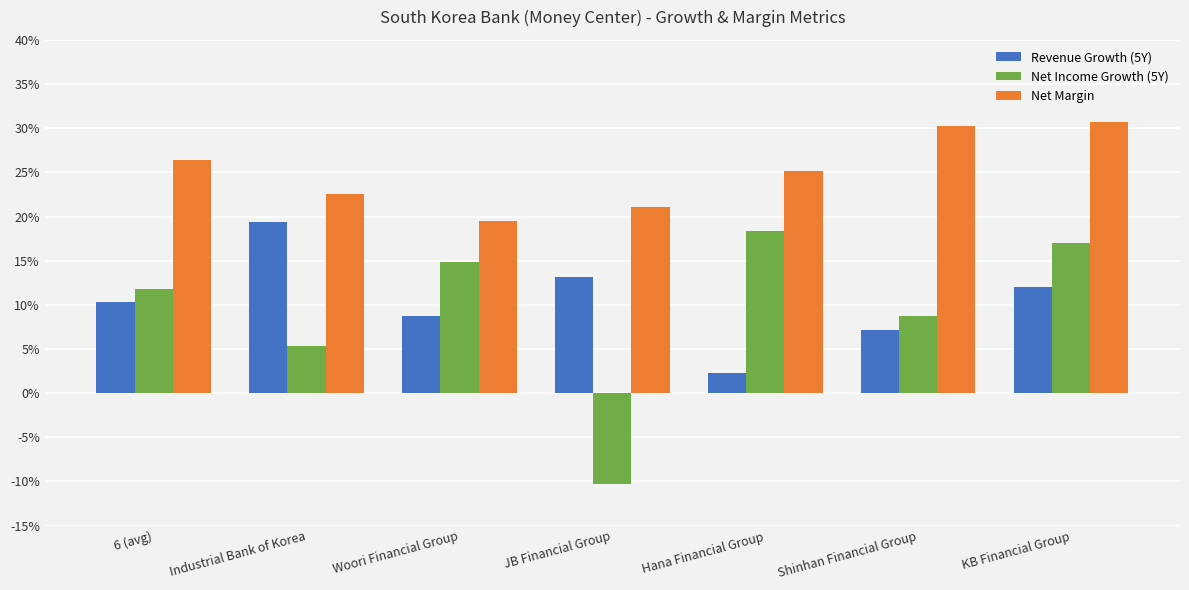

What are all the series names shown in the legend?

Revenue Growth (5Y), Net Income Growth (5Y), Net Margin